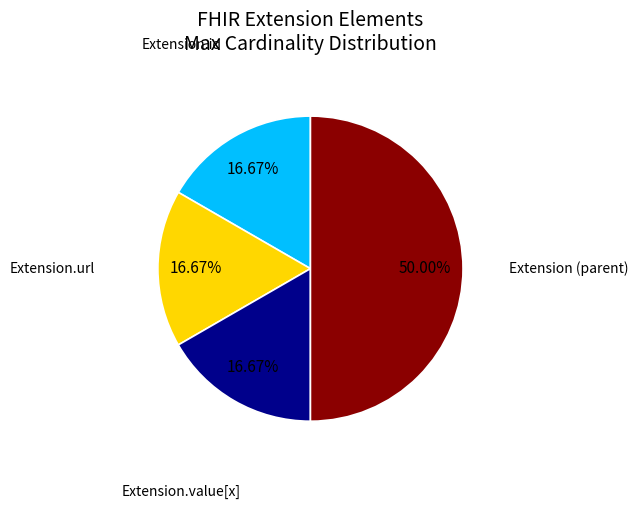

How many slices are in this pie chart?

4